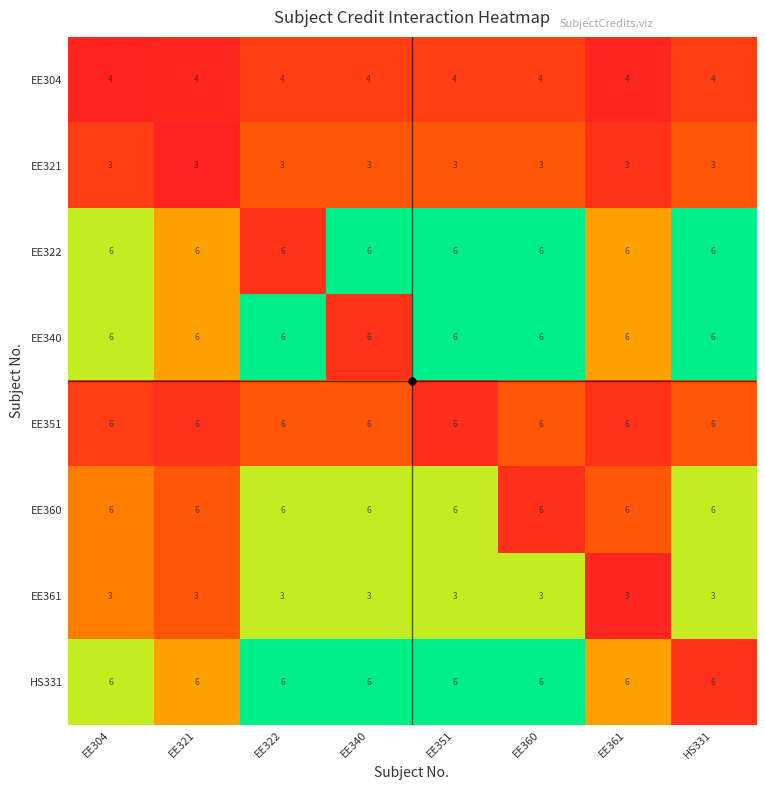

What is the difference between the highest and lowest values at EE361?

3